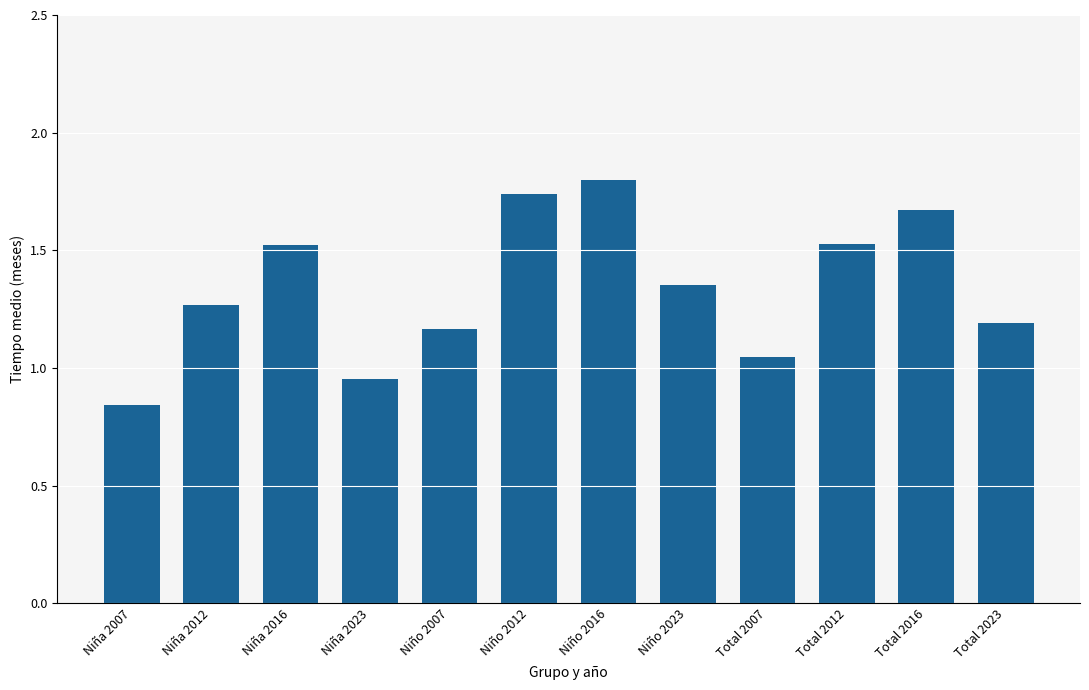

What is the maximum value shown in the chart?

1.8